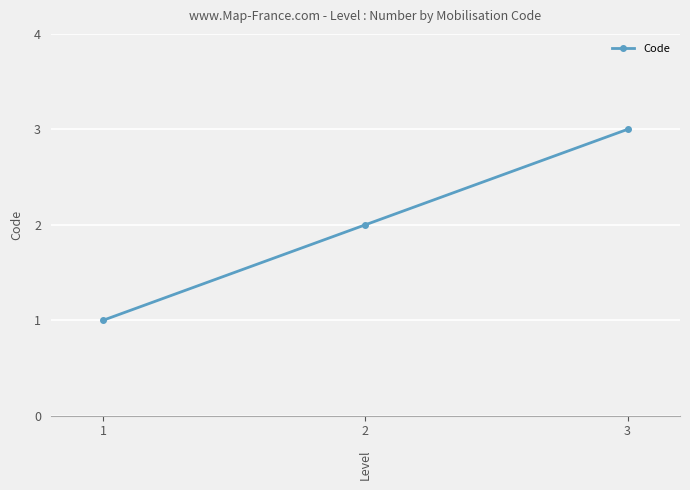

List the labels in order of value, largest first.

3, 2, 1